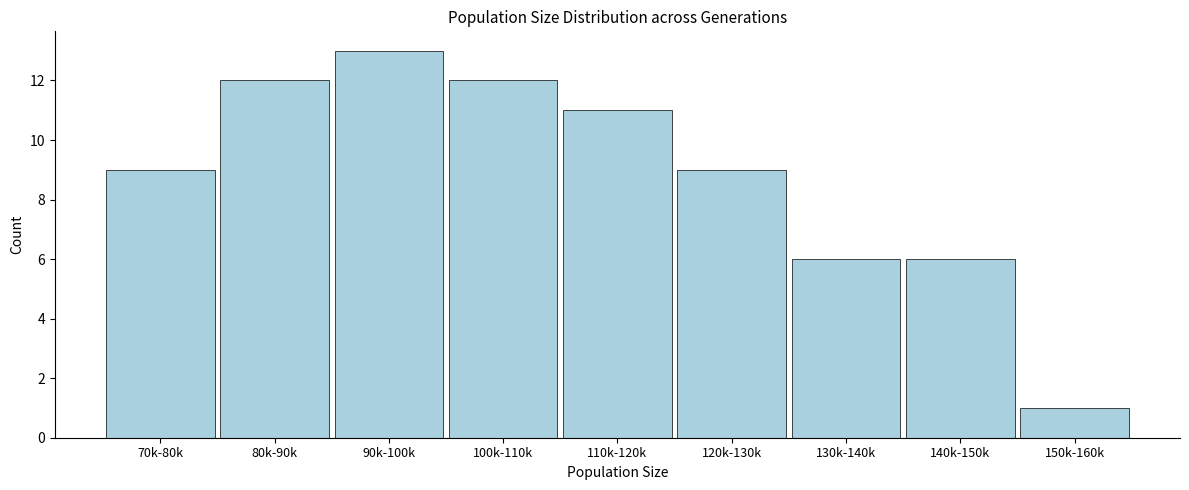

Reading left to right, extract all data points from this chart.

9	12	13	12	11	9	6	6	1